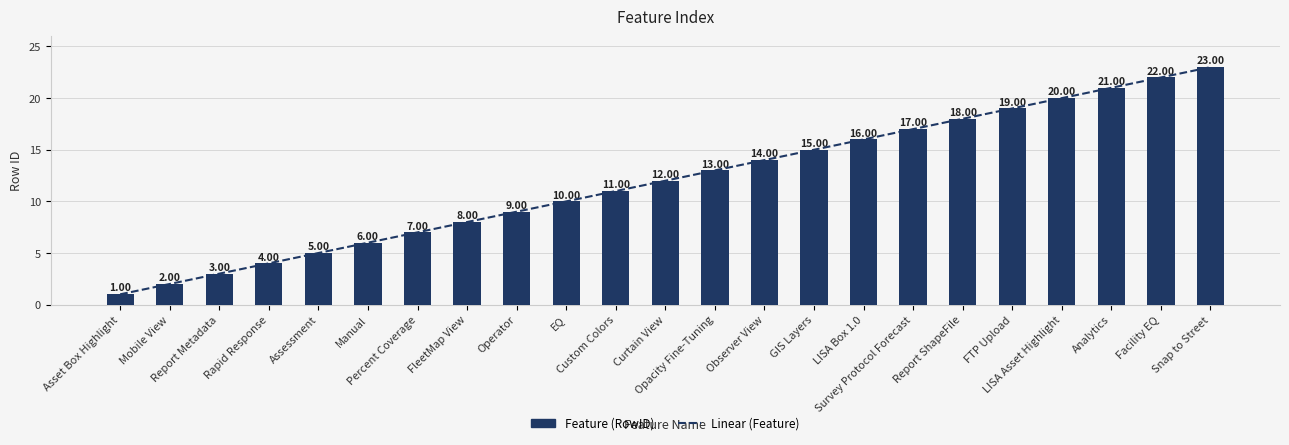

What is the sum of the Linear (Feature) values at Manual and Report Metadata?

9.0